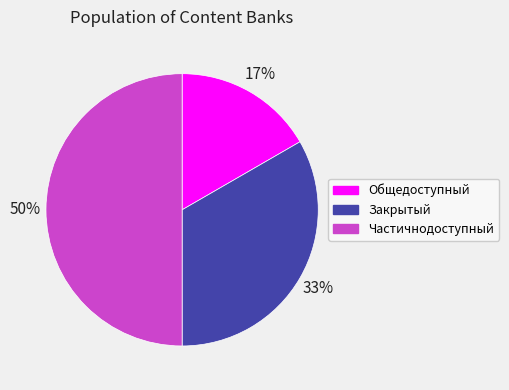

Does Общедоступный account for over 50% of the chart?

No